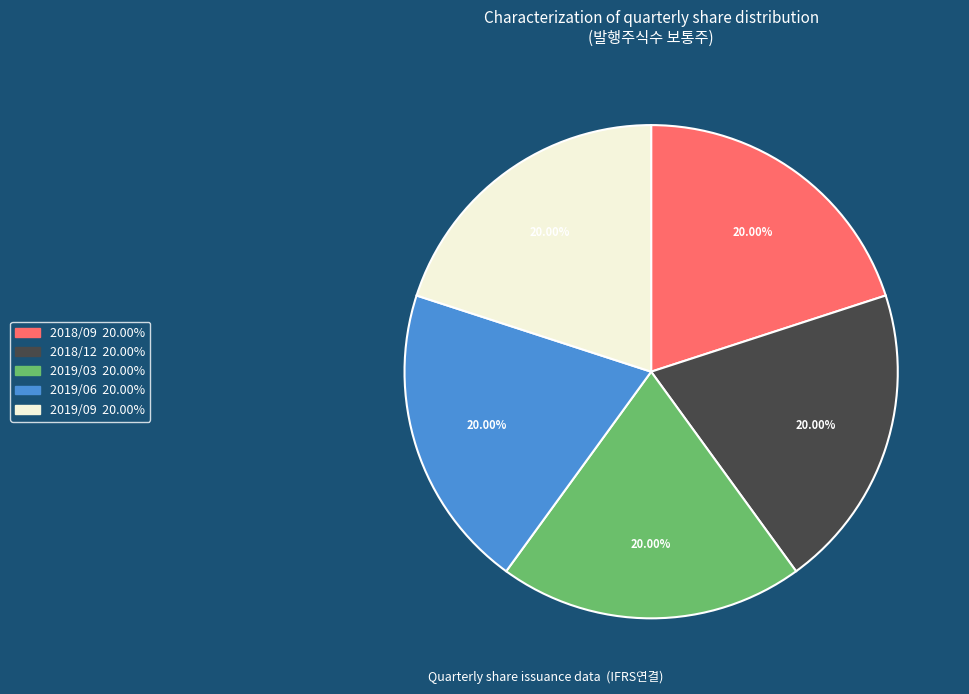

Is there a majority slice in this chart?

No